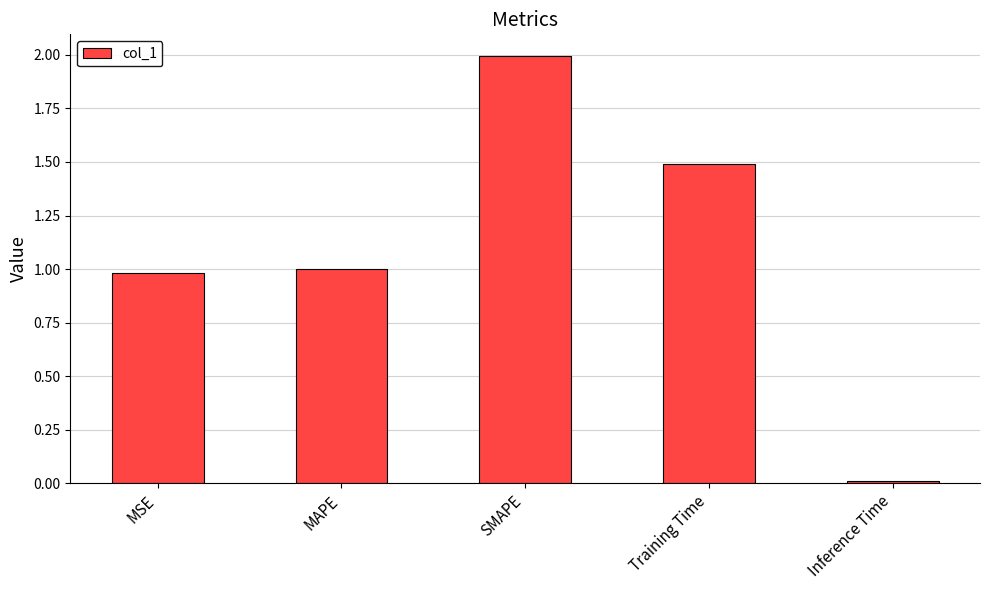

List the labels in order of value, smallest first.

Inference Time, MSE, MAPE, Training Time, SMAPE